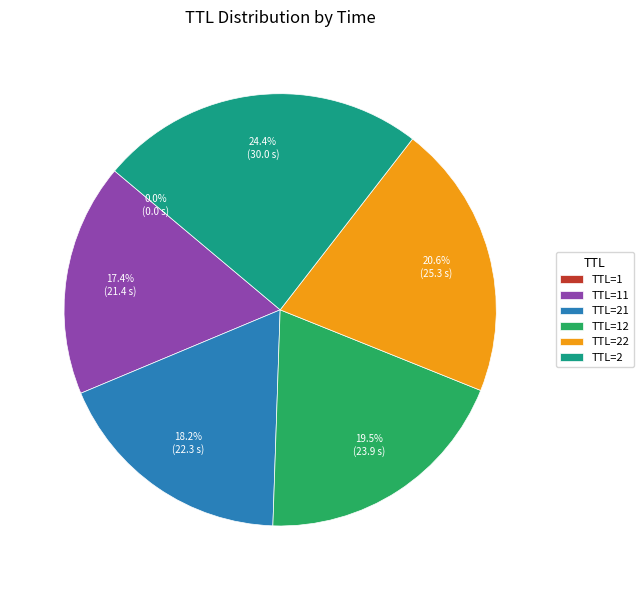

Is there any slice that represents more than half of the pie?

No